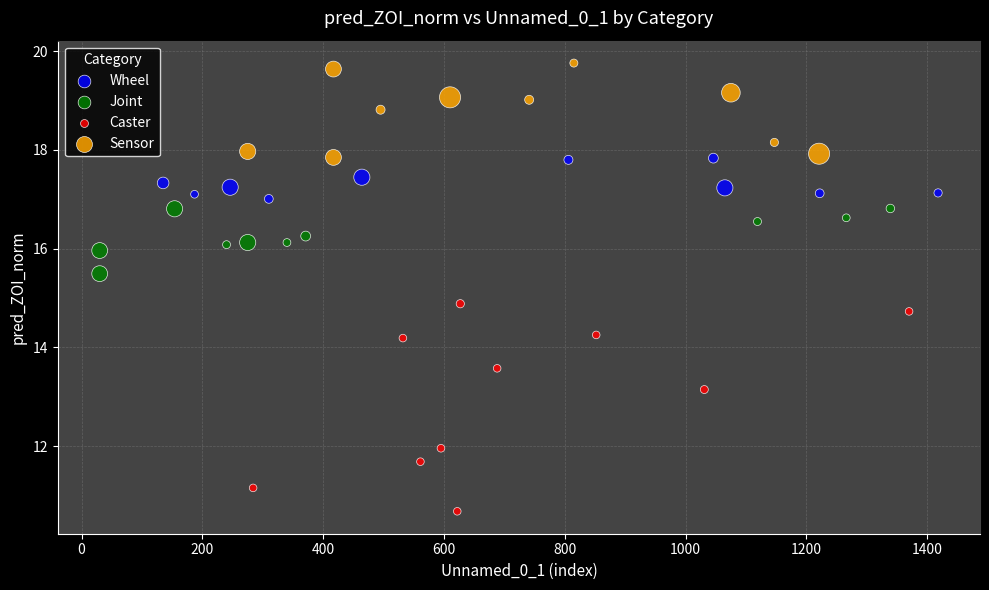

Which series has the widest spread of Y values?

Caster